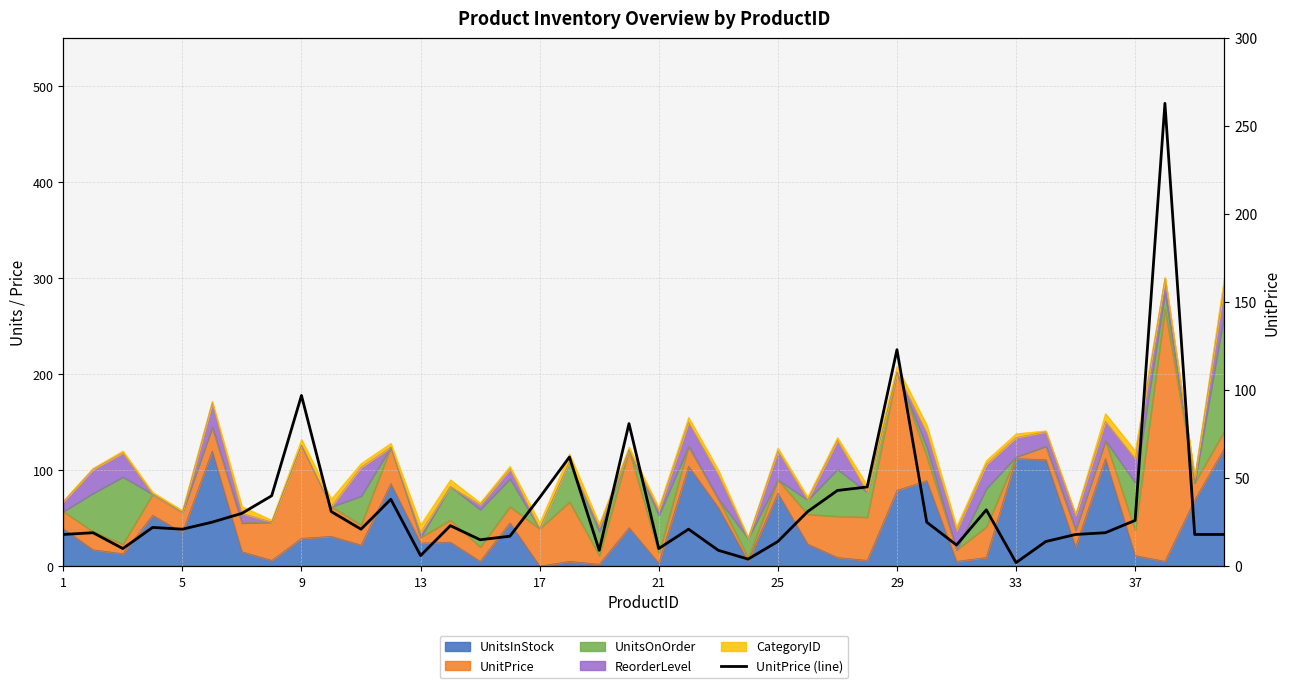

How many data points does each series have?

40